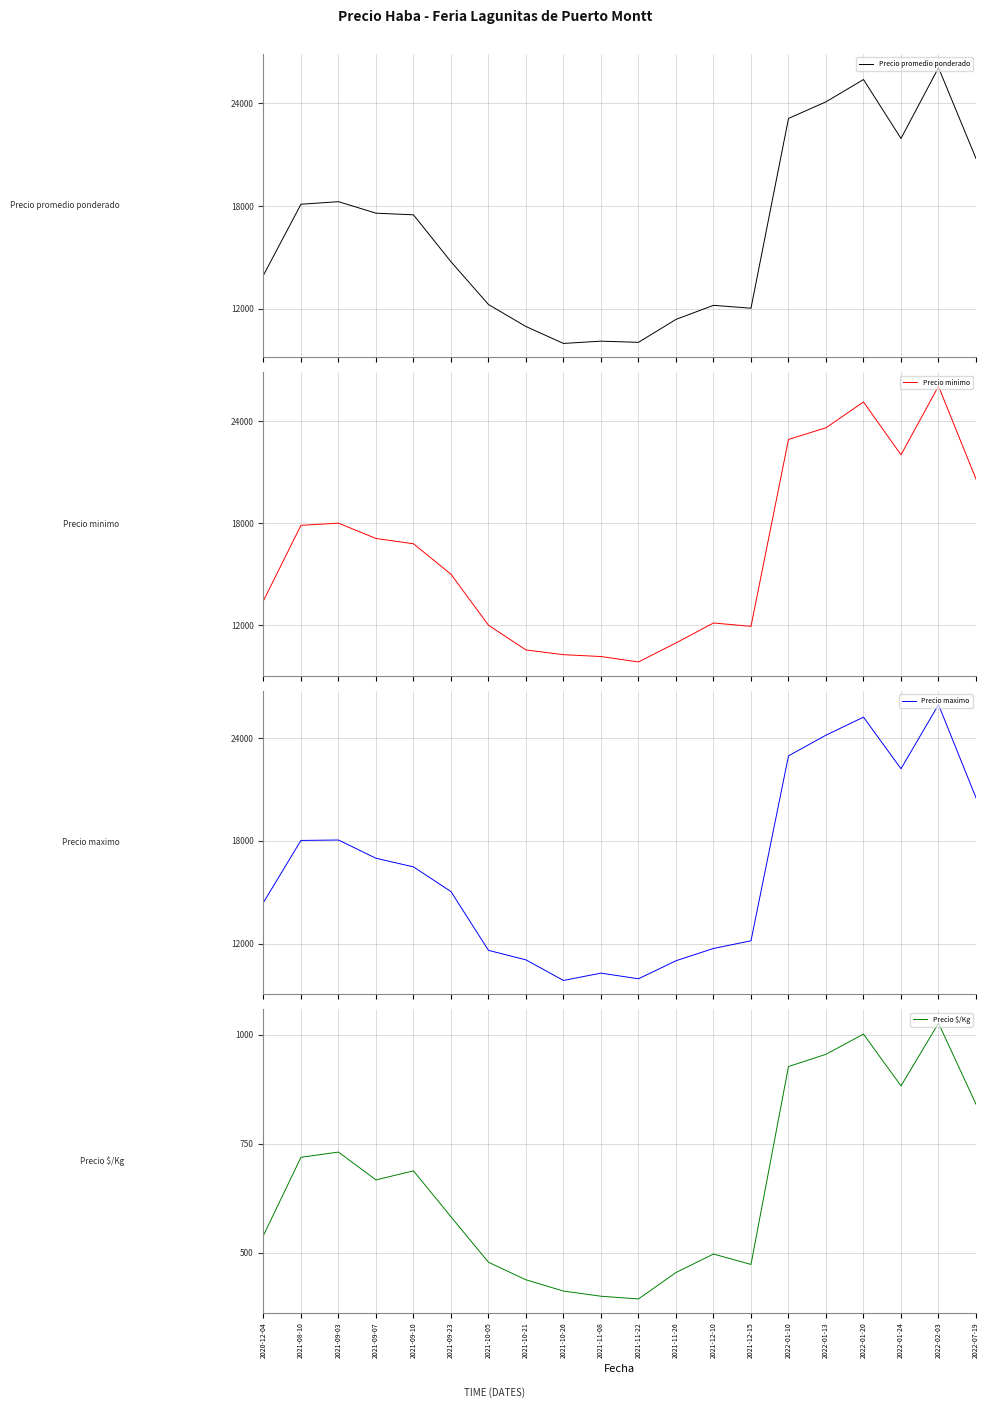

Which series has the largest total across all categories?

Precio promedio ponderado